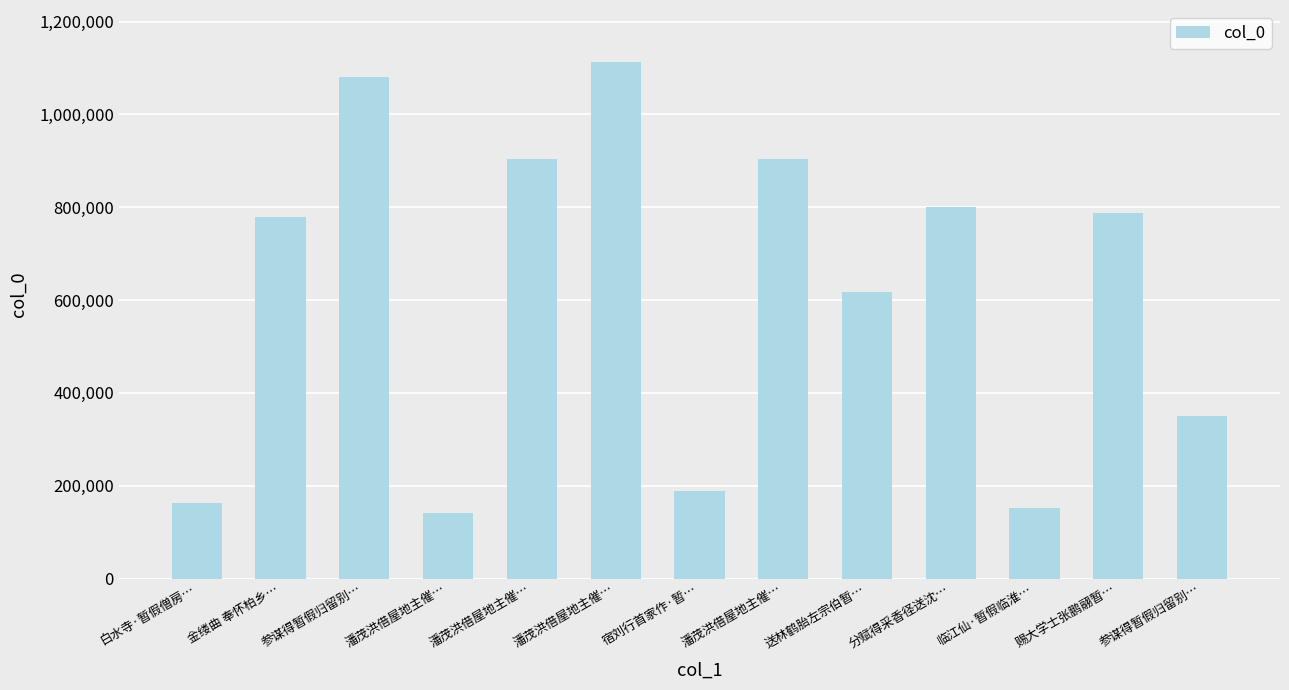

Reading left to right, what are all the values shown in this chart?

162597	779598	1081334	141099	902787	1113450	188150	902788	617849	801203	152701	788287	349258